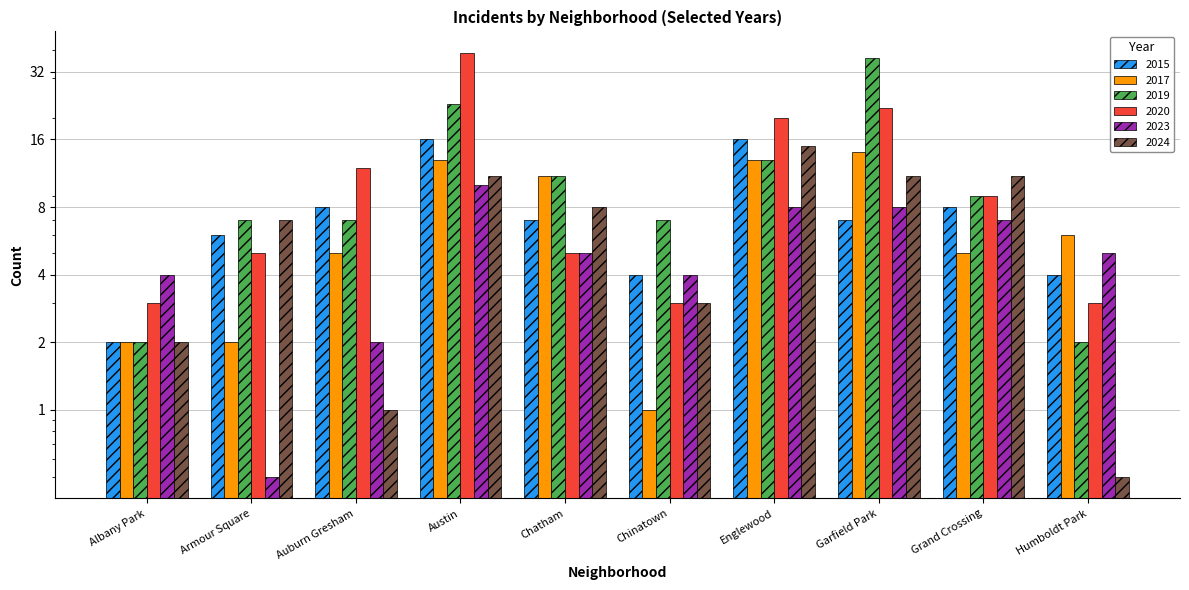

Does the chart contain any negative values?

No